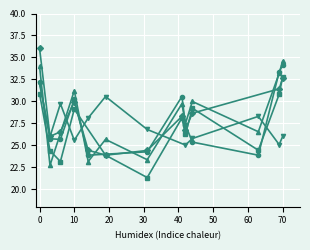

Is it true that col_0=14 equals 50.4 at 50?

False